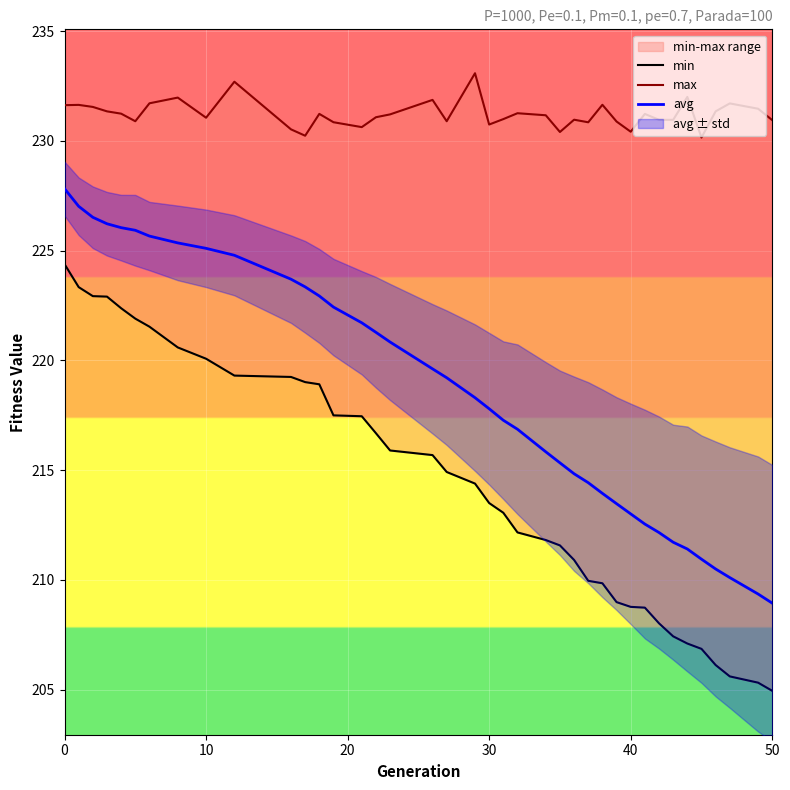

What is the maximum value for avg?

227.8